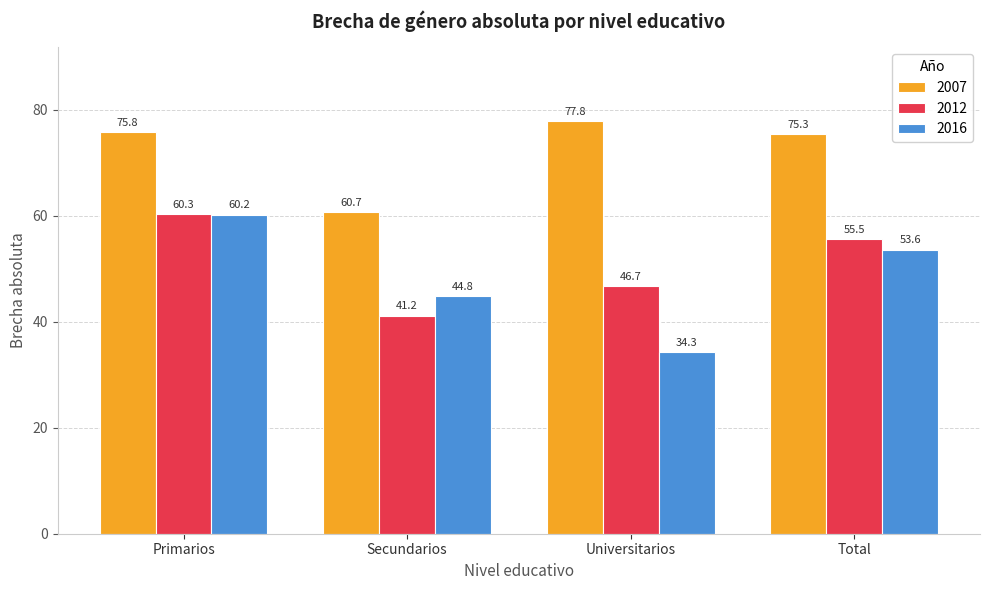

What is the highest value of the 2012 series?

60.3